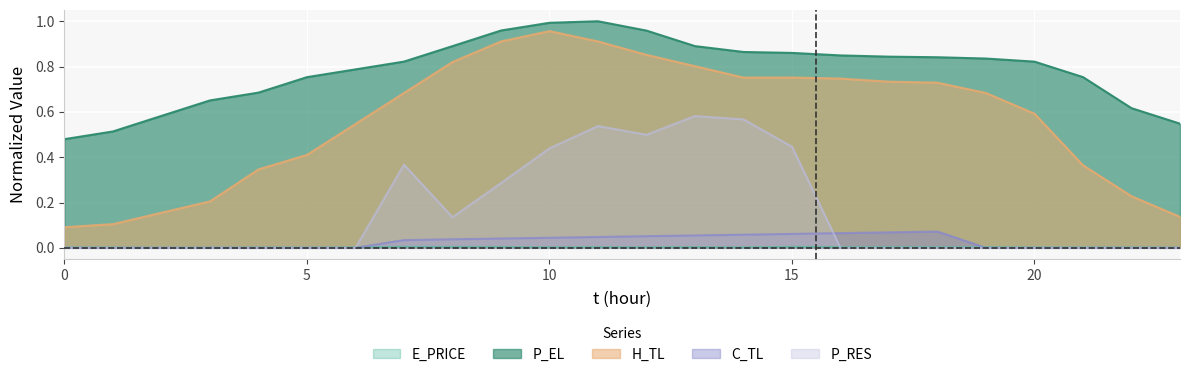

At which category does H_TL reach its first local valley?

14